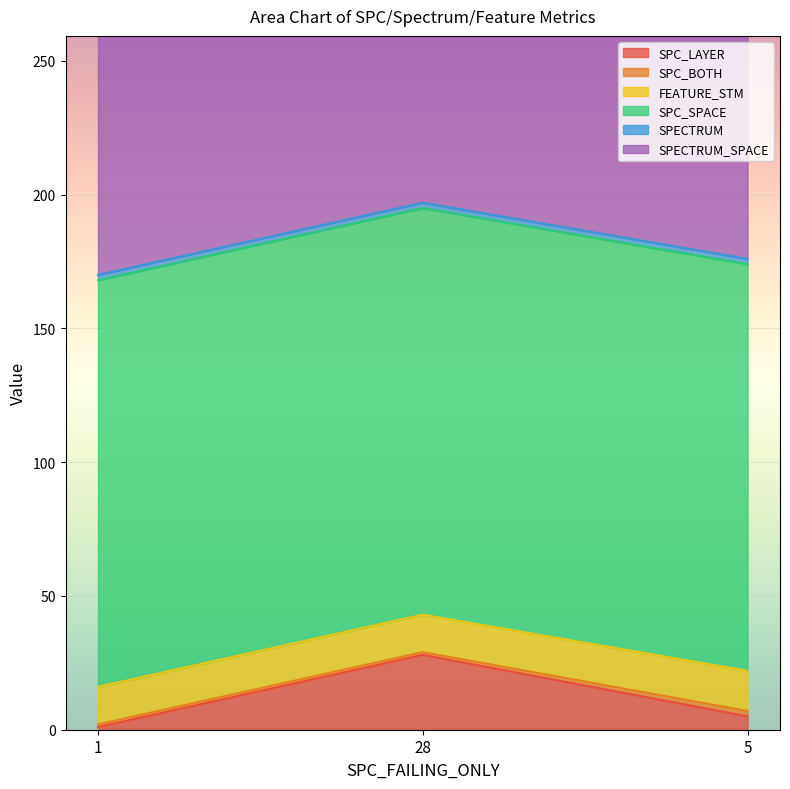

Which series changed the most between 1 and 5?

SPC_LAYER